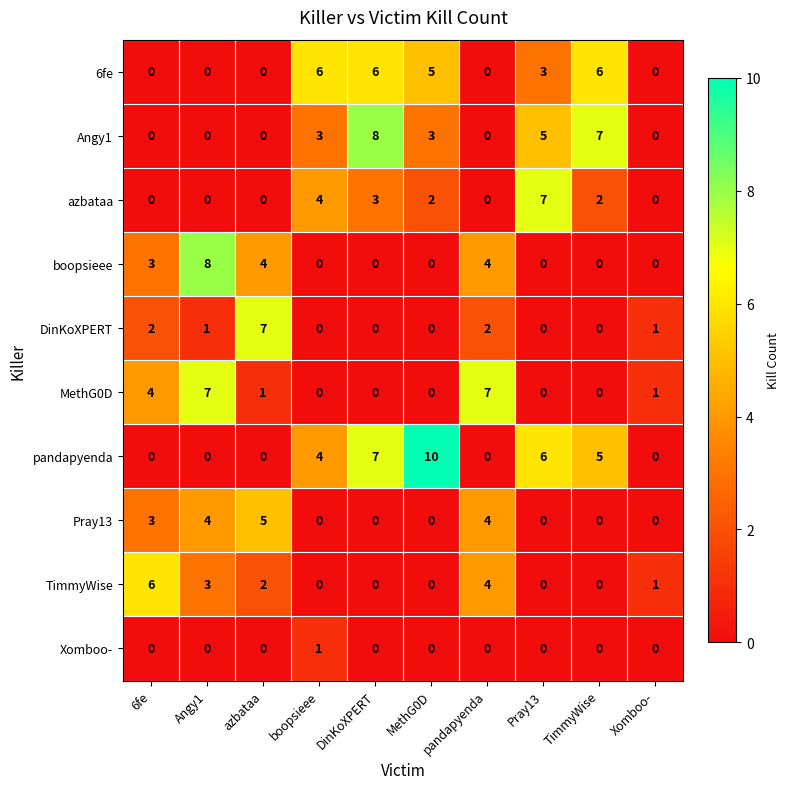

Is the value of Angy1 at TimmyWise greater than the value of TimmyWise at TimmyWise?

Yes